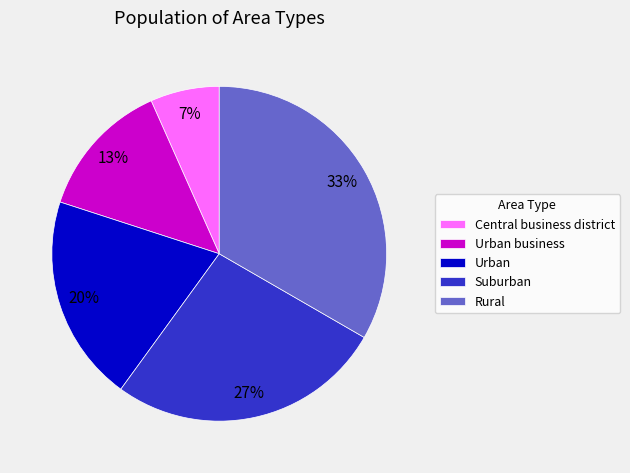

How many segments does this pie chart have?

5